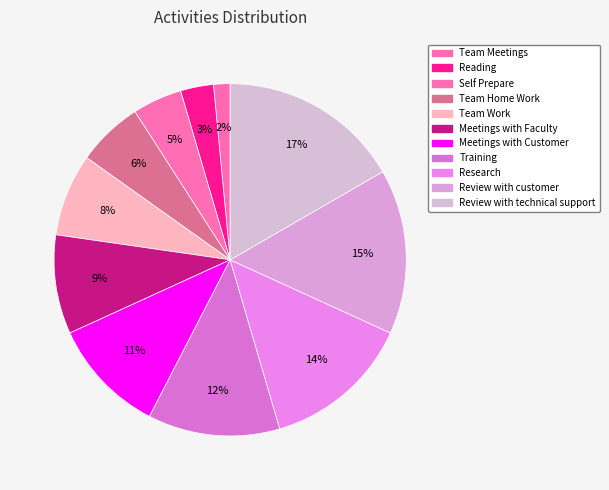

Rank the categories by value from highest to lowest.

Review with technical support, Review with customer, Research, Training, Meetings with Customer, Meetings with Faculty, Team Work, Team Home Work, Self Prepare, Reading, Team Meetings